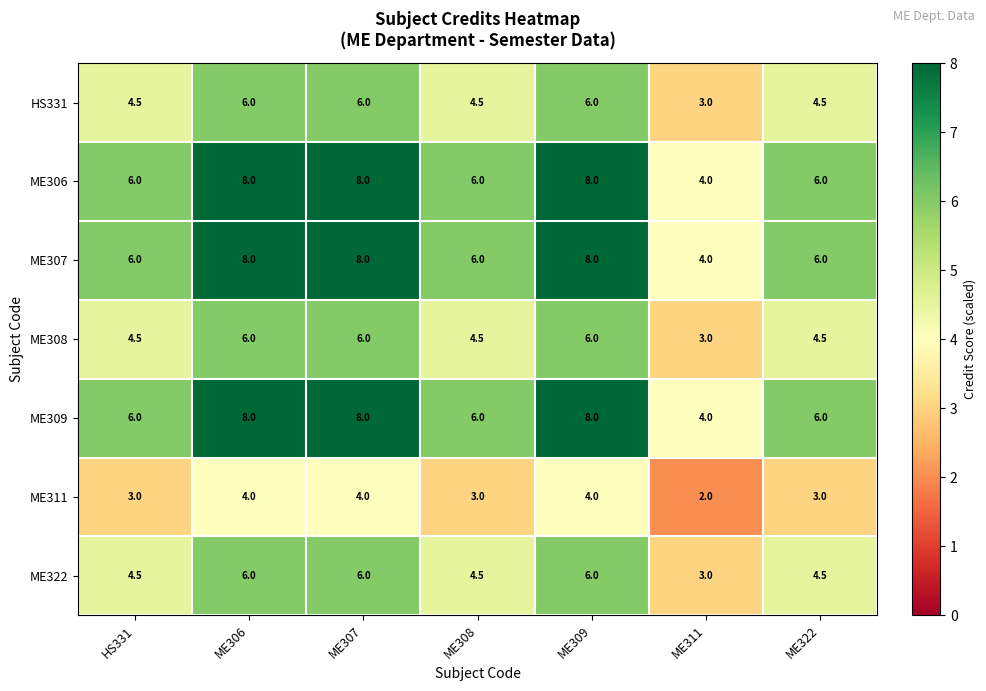

What value does the ME307 series have at ME308?

6.0